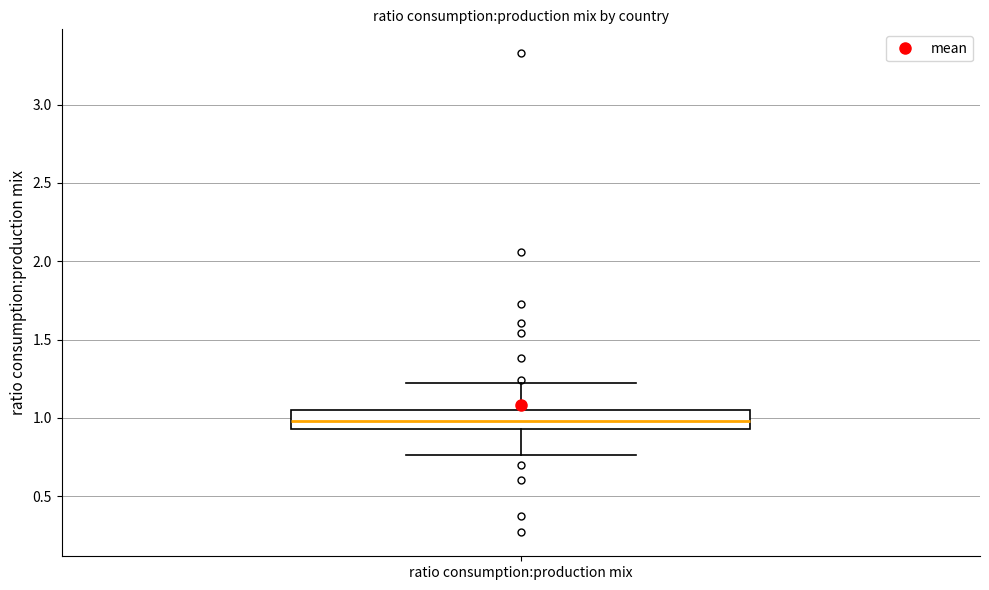

Read this box plot against the y-axis: the position of the median line, the range covered by the box, and the ends of both whiskers. The values are not printed on the chart, so give them approximately, as read against the axis.

median 1.00, box 0.95 to 1.05, whiskers 0.75 to 1.25